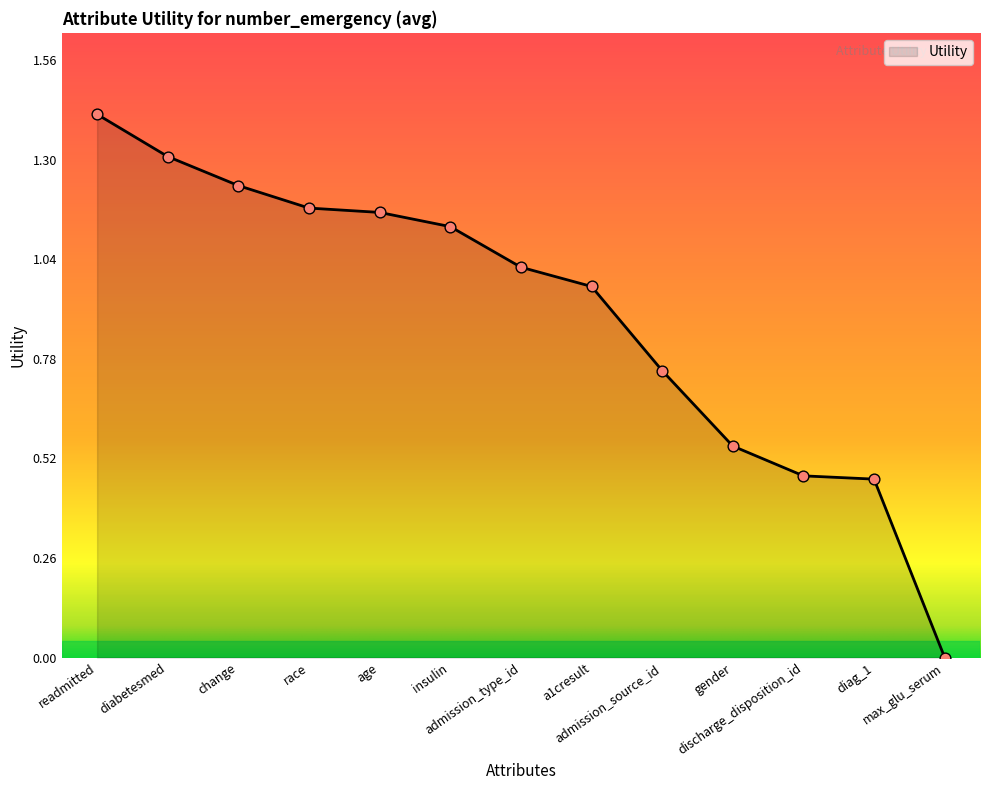

Between readmitted and diabetesmed, which is larger?

readmitted